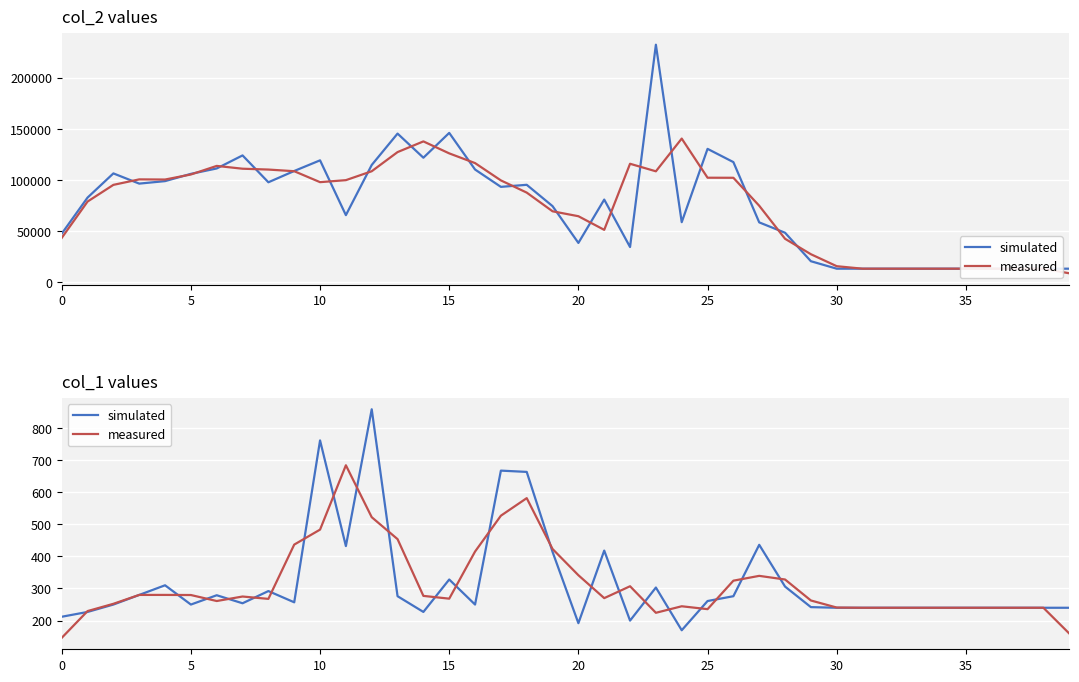

Rank the series by their maximum value, from lowest to highest.

measured, simulated